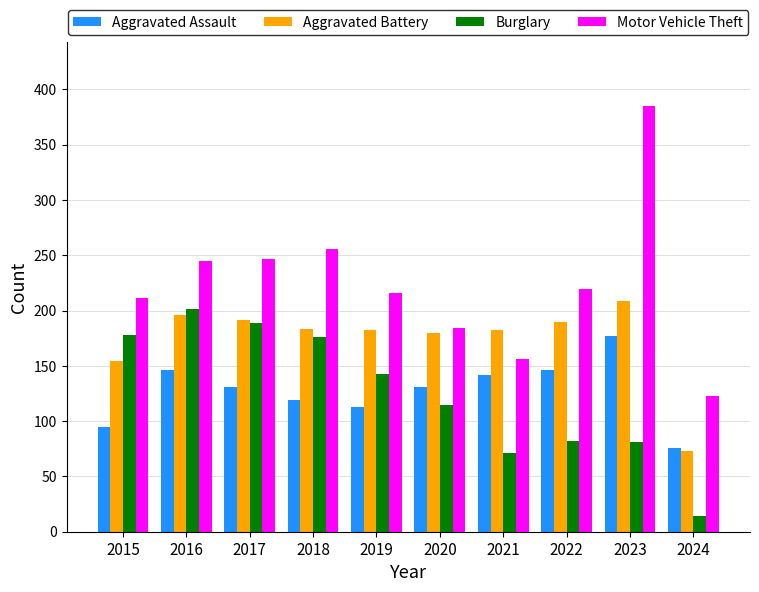

What is the spread (max minus min) of values at 2015?

116